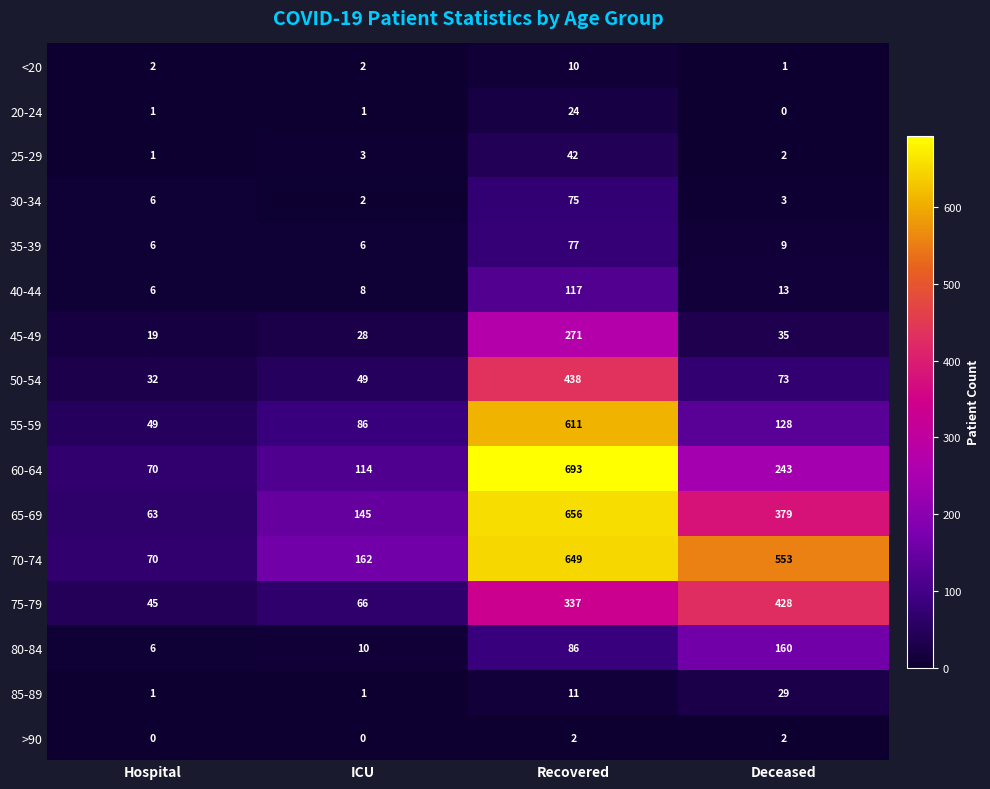

Rank the series by their maximum value, from lowest to highest.

>90, <20, 20-24, 85-89, 25-29, 30-34, 35-39, 40-44, 80-84, 45-49, 75-79, 50-54, 55-59, 70-74, 65-69, 60-64